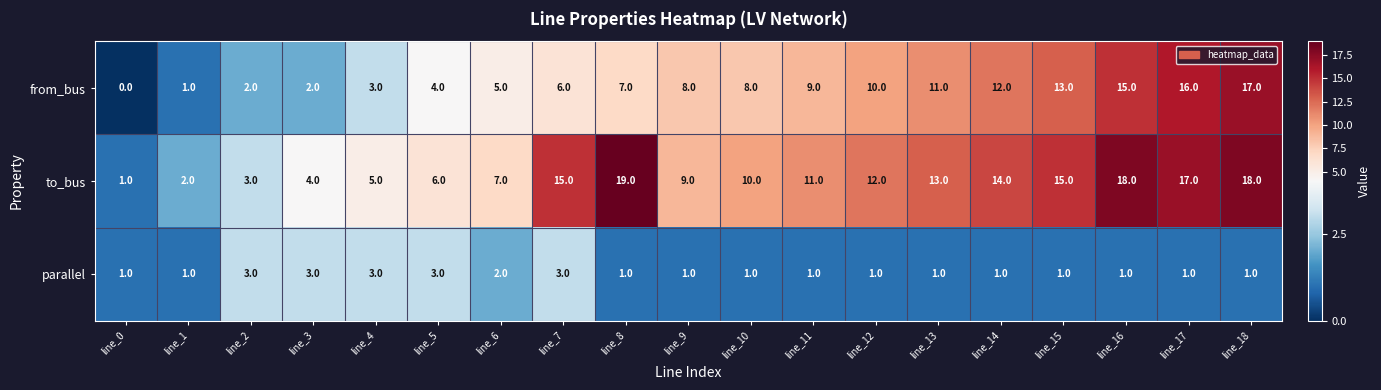

At which label does from_bus reach its peak?

line_18